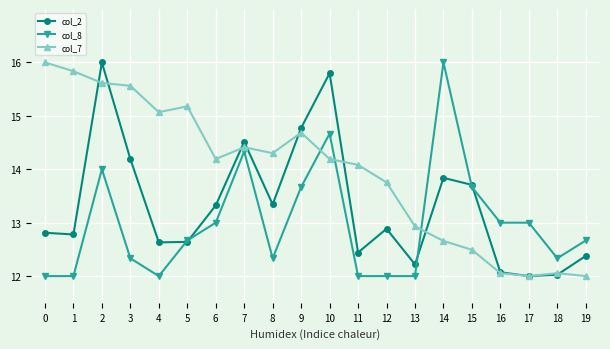

What is the greatest value displayed?

16.0